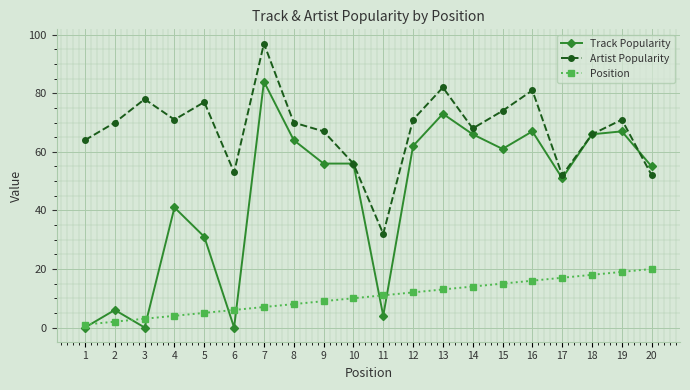

At which label is Track Popularity closest to 42?

4